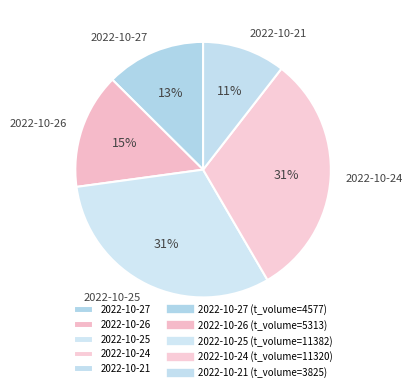

To the nearest percent, what percentage of the pie is 2022-10-24?

31%